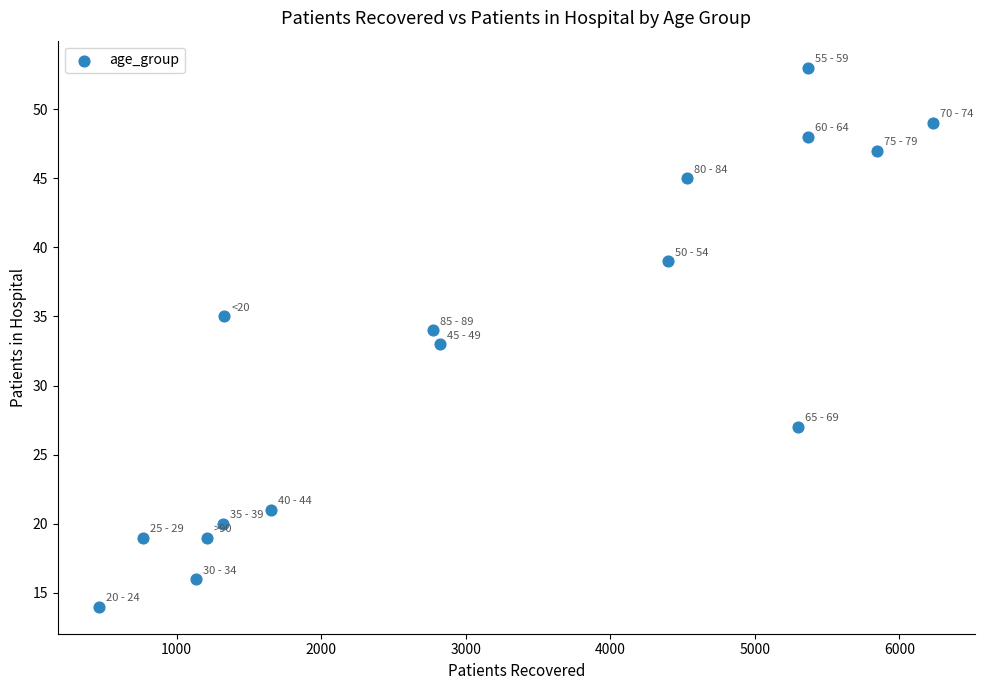

What is the range of X values (max minus min)?

5767